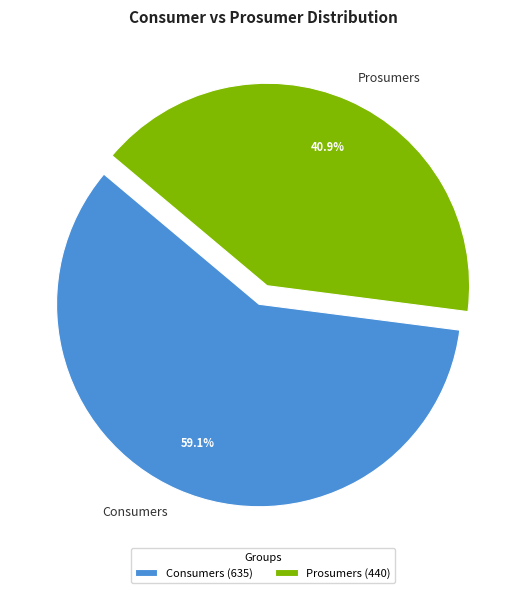

To the nearest percent, what is the difference between the Prosumers and Consumers slice percentages?

18%